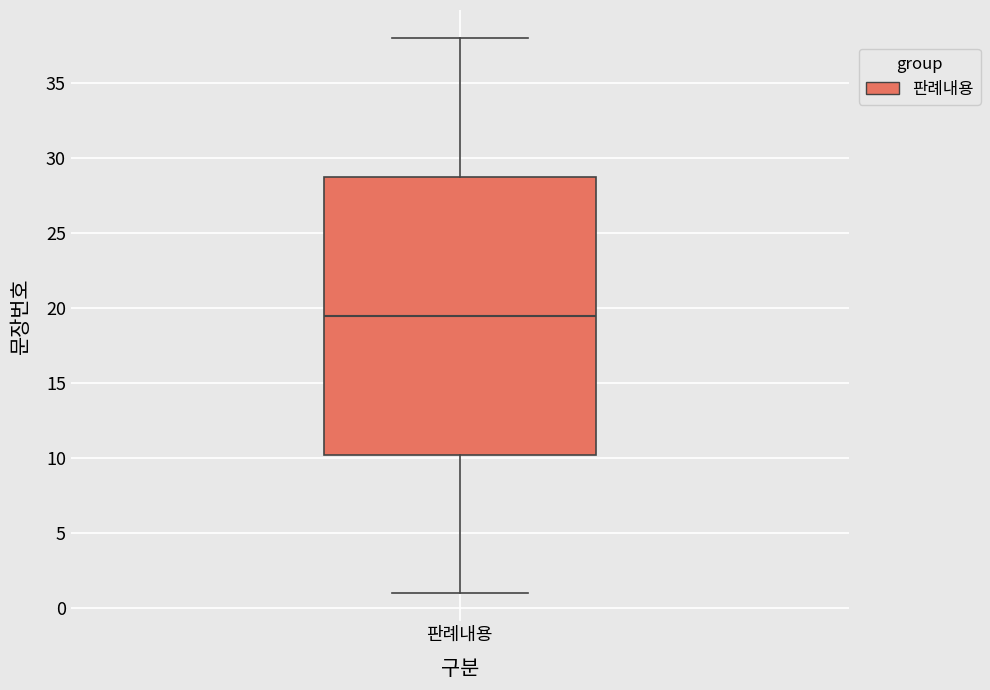

Read this box plot against the y-axis: the position of the median line, the range covered by the box, and the ends of both whiskers. The values are not printed on the chart, so give them approximately, as read against the axis.

median 19.5, box 10.5 to 29.0, whiskers 1.0 to 38.0